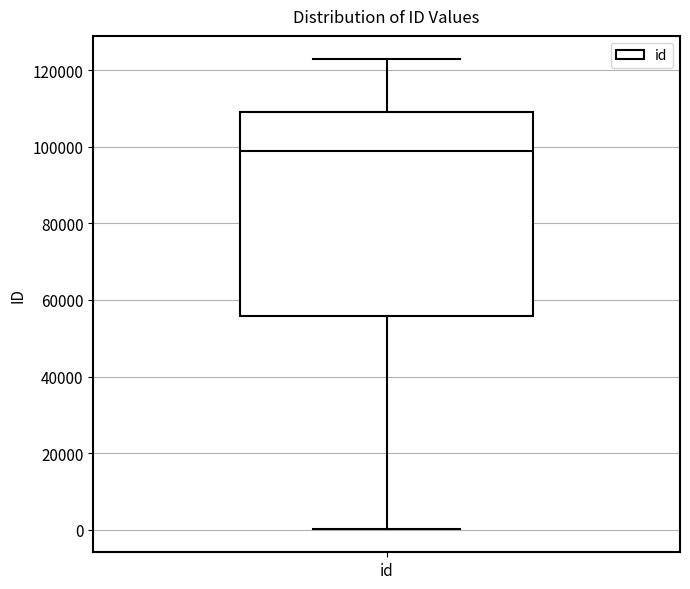

Transcribe this box plot: give where the median line is, the range the box spans, and where the two whiskers end, as read against the y-axis. The values are not printed on the chart, so give them approximately, as read against the axis.

median 98000, box 56000 to 110000, whiskers 0 to 122000